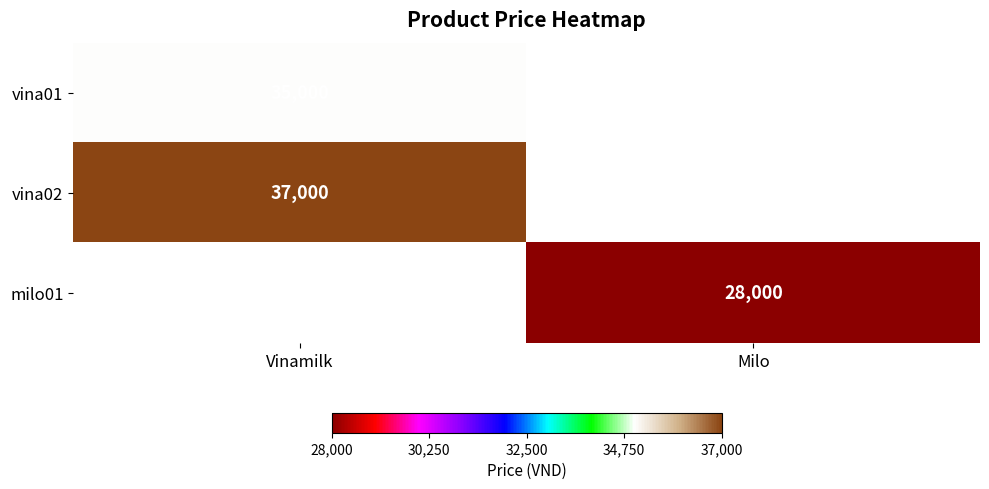

True or false: vina02 has a value of 11080 at Vinamilk.

False